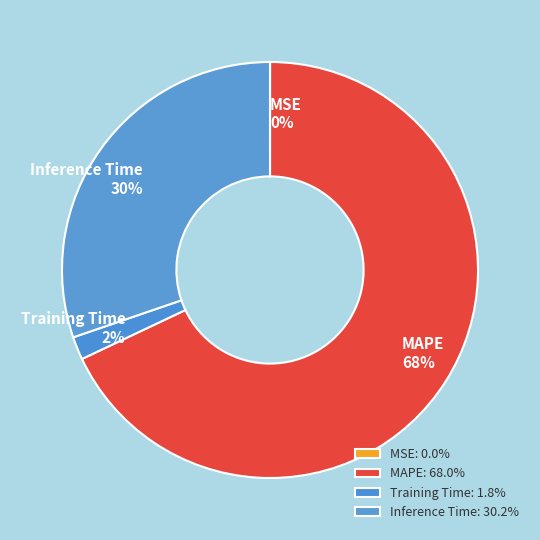

Is the sum of MSE and Inference Time greater than half?

No